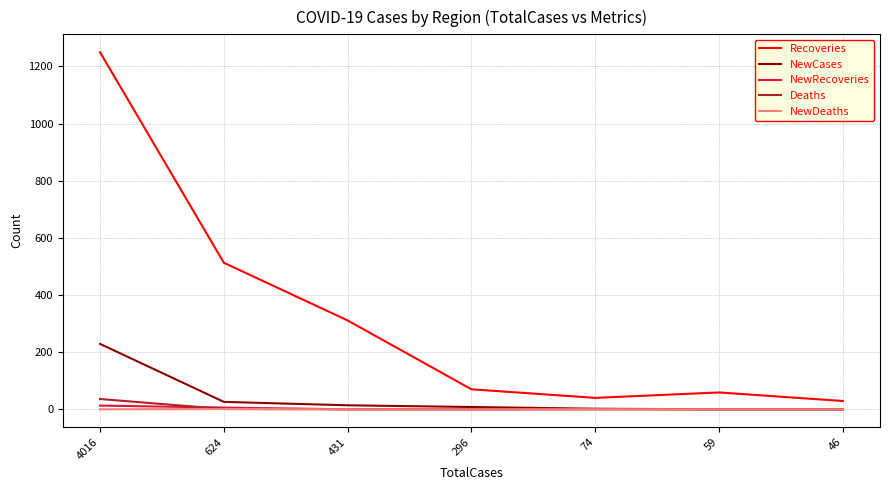

Which series changed the most between 431 and 296?

Recoveries